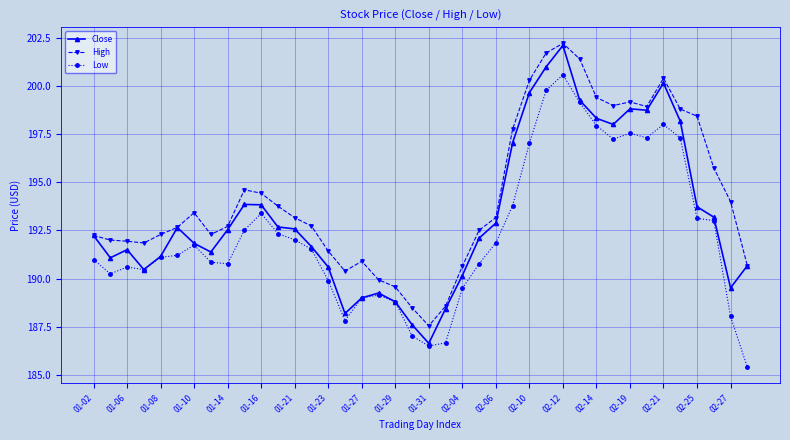

True or false: Close has more than 1 points higher than both neighbors.

True